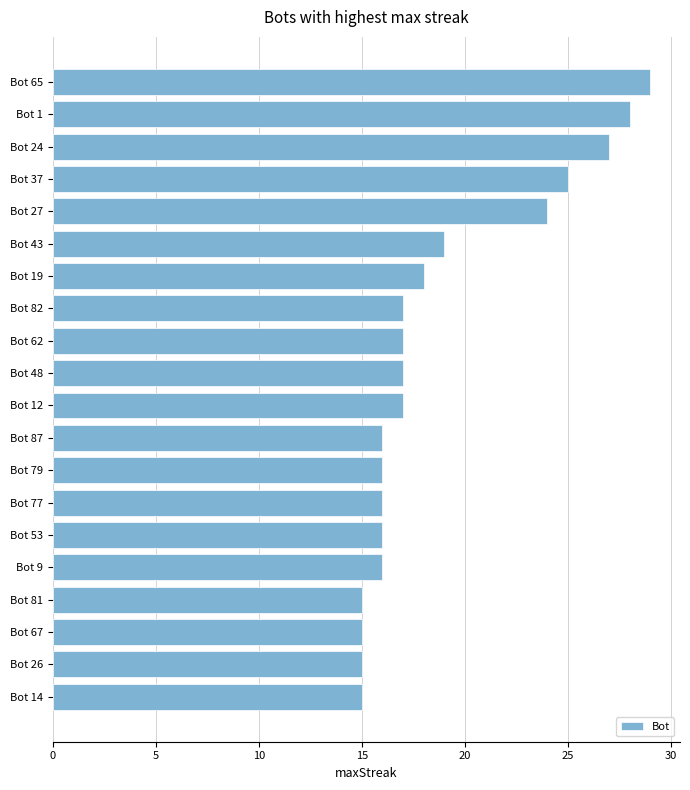

What is the difference between the maximum and minimum values?

14